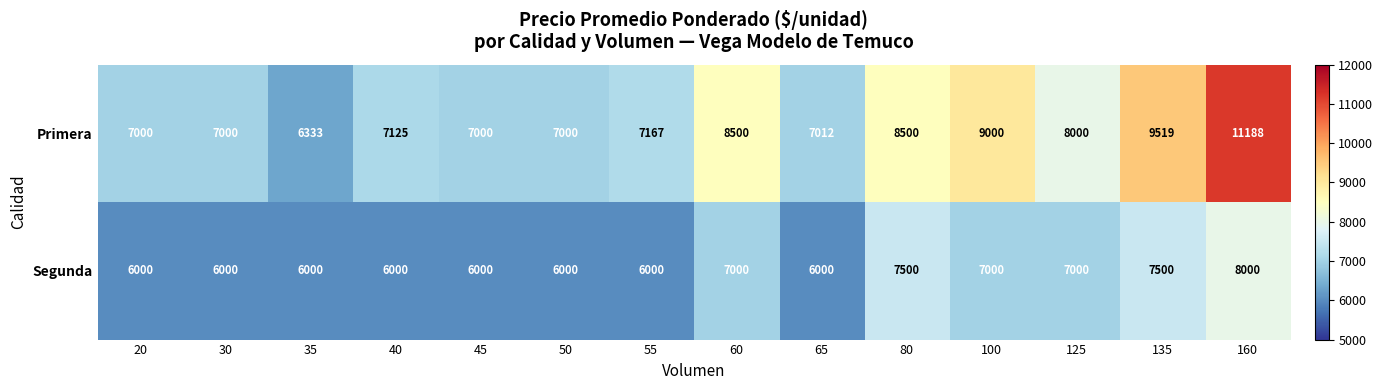

What is the difference between the maximum and second lowest values in the Primera series?

4188